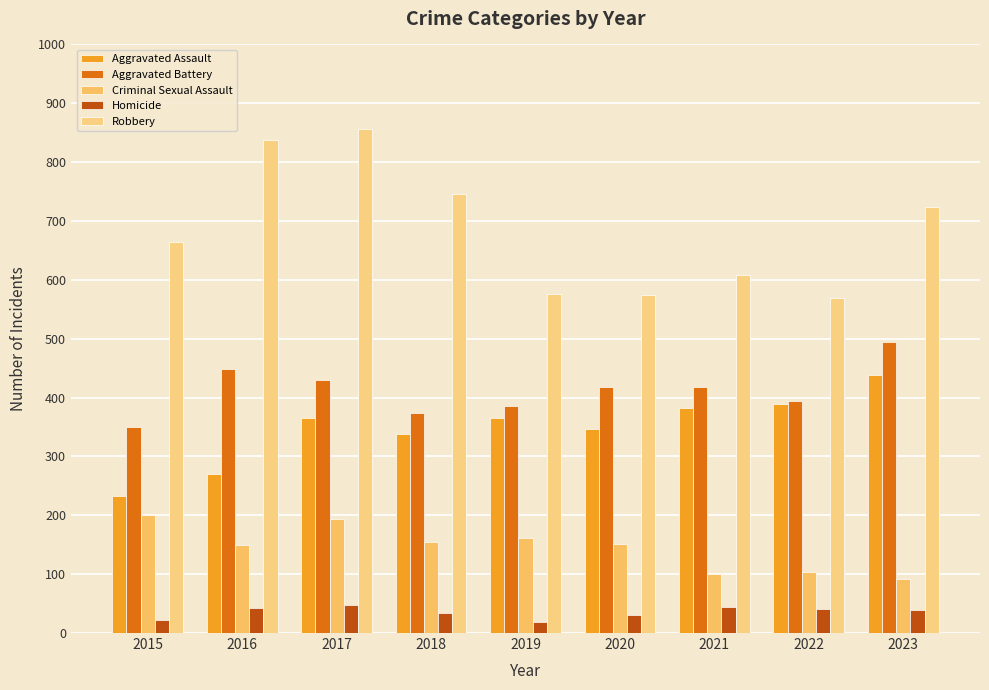

What are all the series names shown in the legend?

Aggravated Assault, Aggravated Battery, Criminal Sexual Assault, Homicide, Robbery